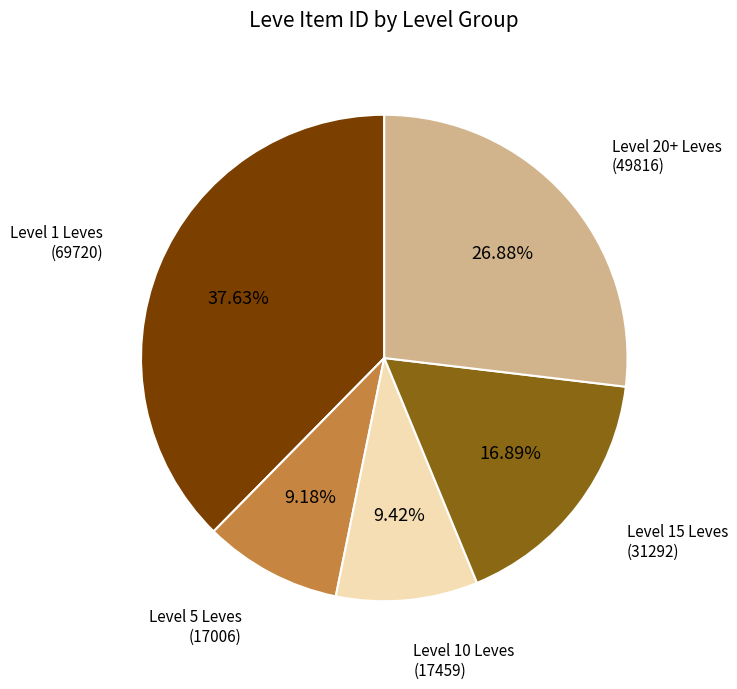

How many segments does this pie chart have?

5